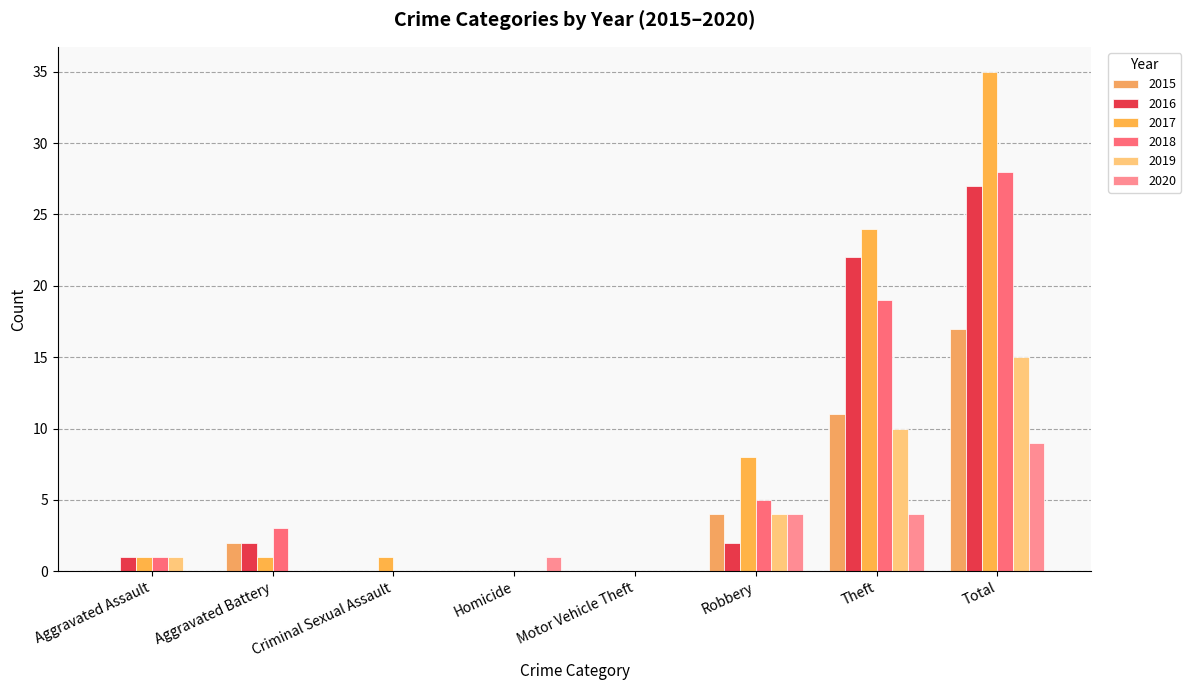

What is the sum of the 2016 values at Aggravated Assault and Homicide?

1